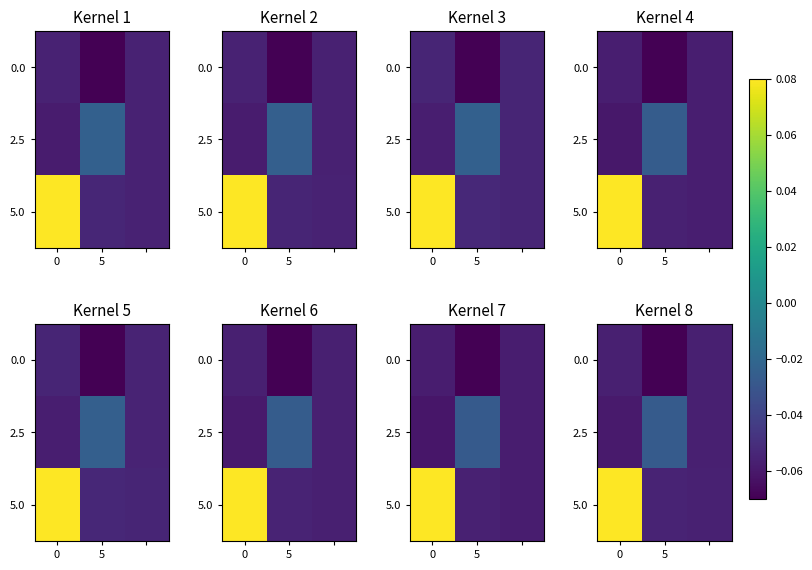

What is the spread (max minus min) of values at 0?

0.1